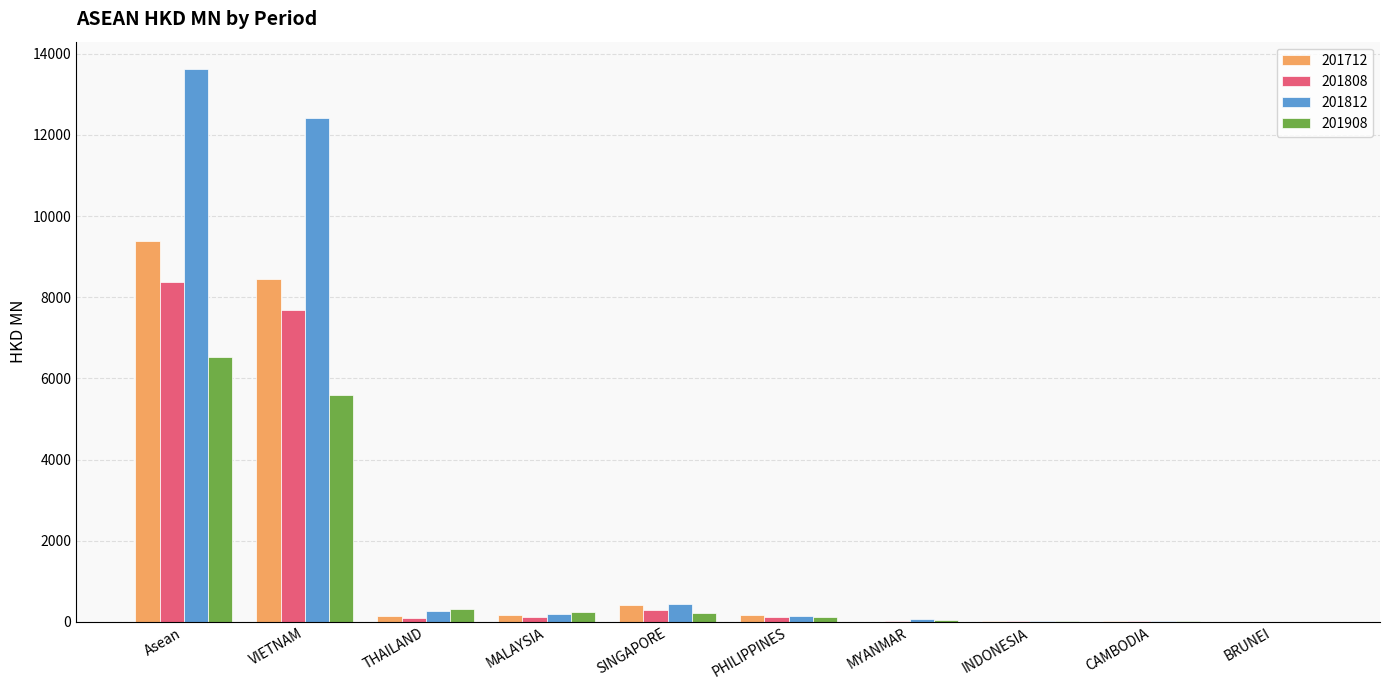

At which label does 201712 reach its peak?

Asean